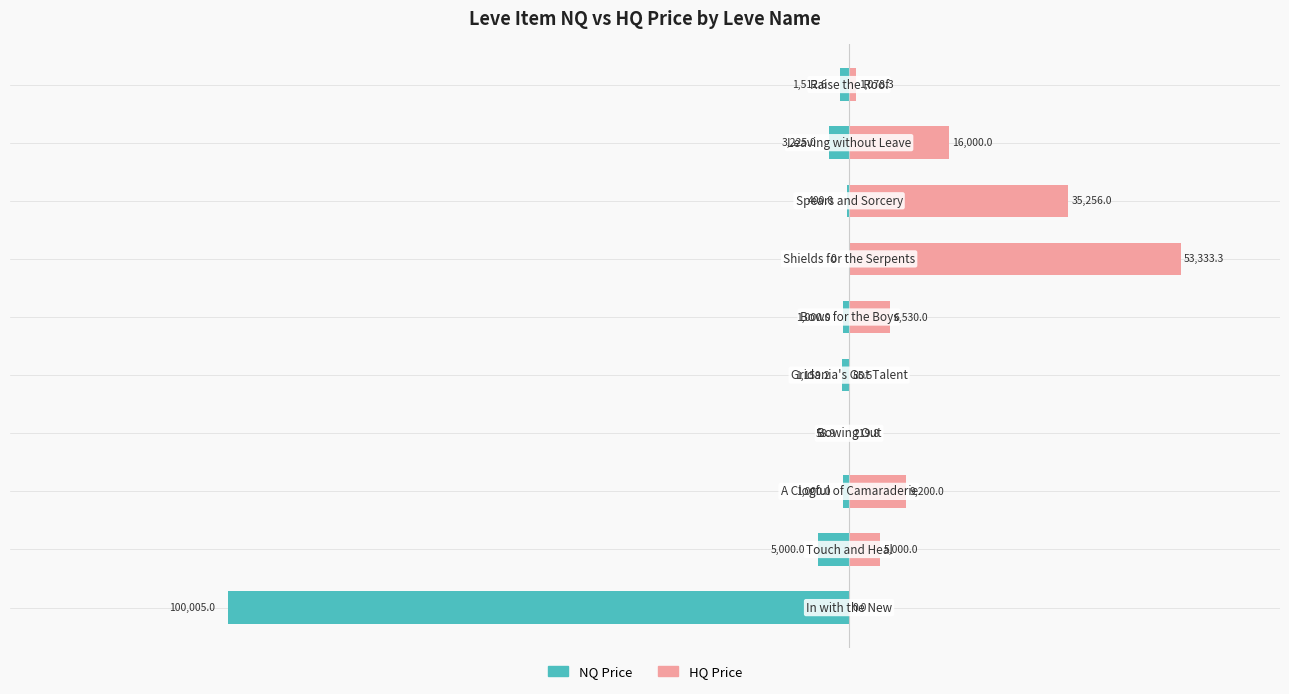

What is the difference between the second highest and second lowest values in the NQ Price series?

4941.1